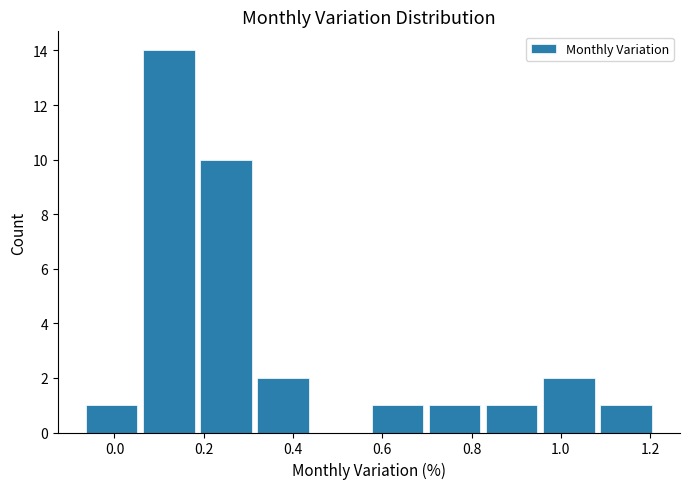

How tall is the bar that spans 0.826 to 0.954 on the x-axis? Neither the bar edges nor the heights are printed on the chart, so give them approximately, as read against the axes.

1